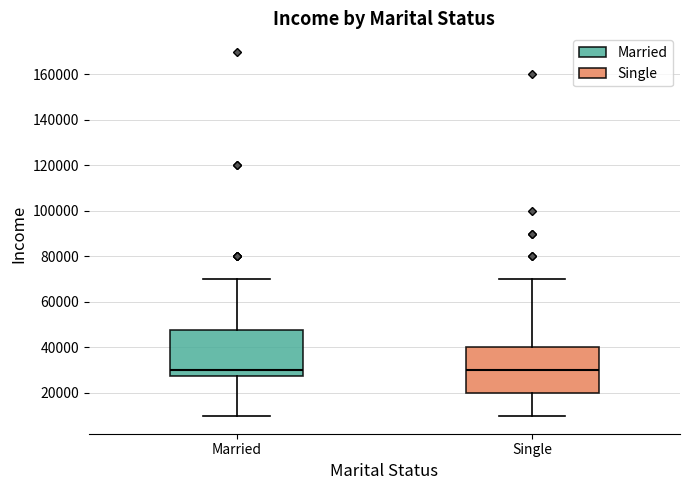

Reading left to right, read every box against the y-axis: the position of its median line, the range the box covers, and the ends of its whiskers. The values are not printed on the chart, so give them approximately, as read against the axis.

Married: median 30000, box 28000 to 48000, whiskers 10000 to 70000
Single: median 30000, box 20000 to 40000, whiskers 10000 to 70000